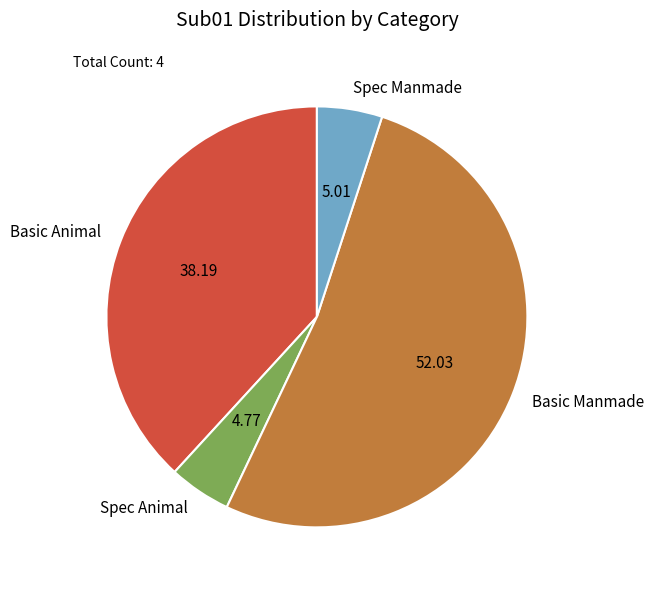

Is the sum of Basic Animal and Spec Animal greater than half?

No